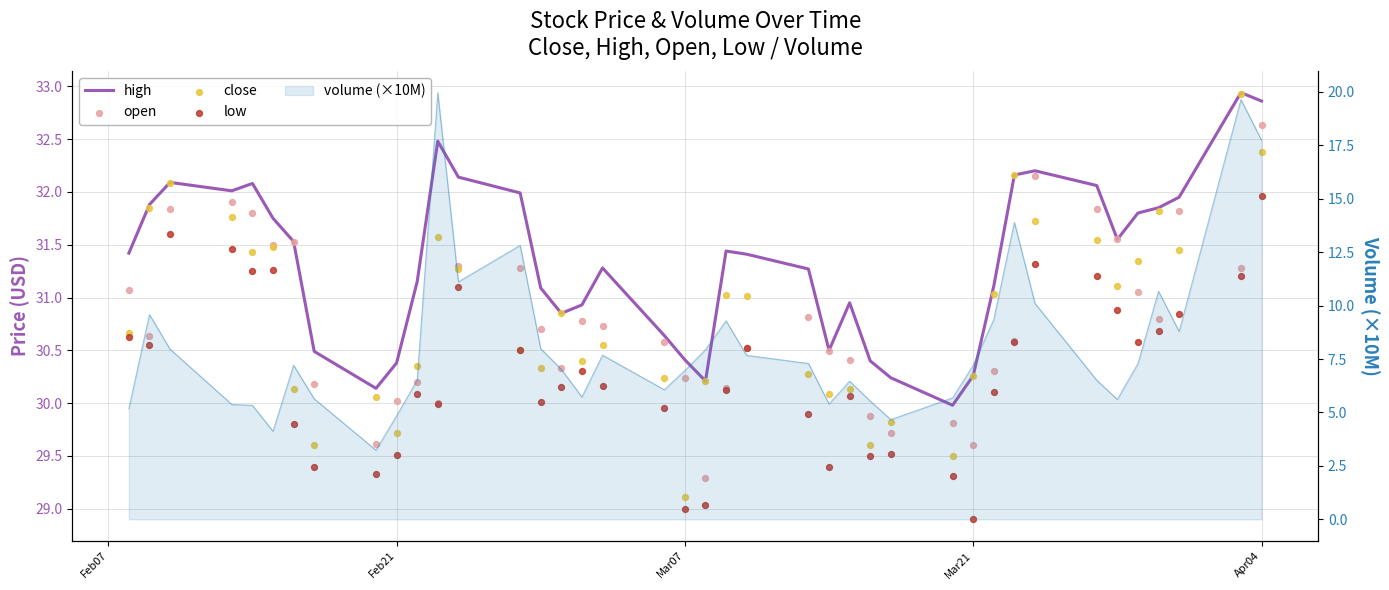

Which series contains the lowest Y value?

low